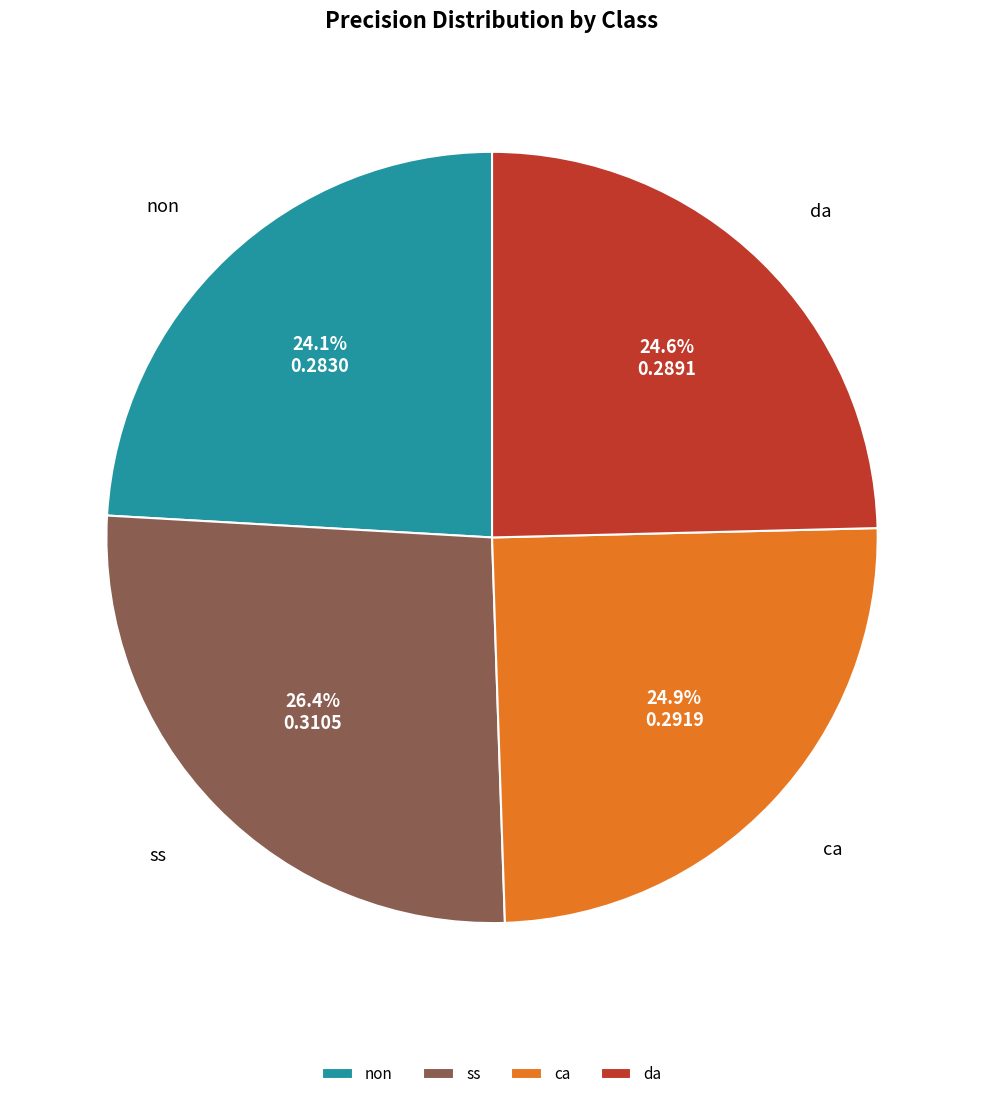

What percentage is NOT represented by ss?

73.6%